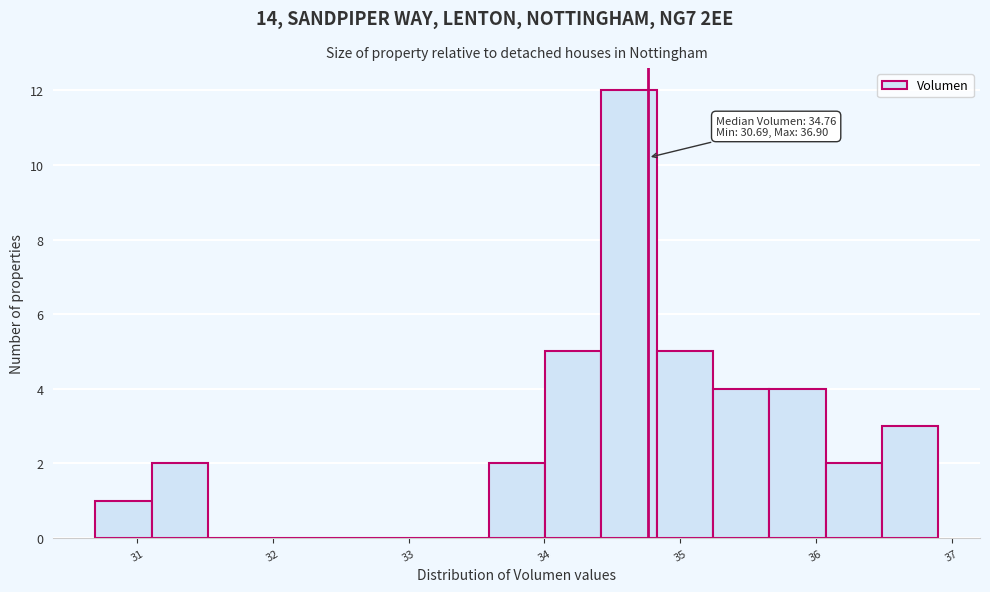

Over which range of the x-axis is the bar tallest?

34.4 to 34.8